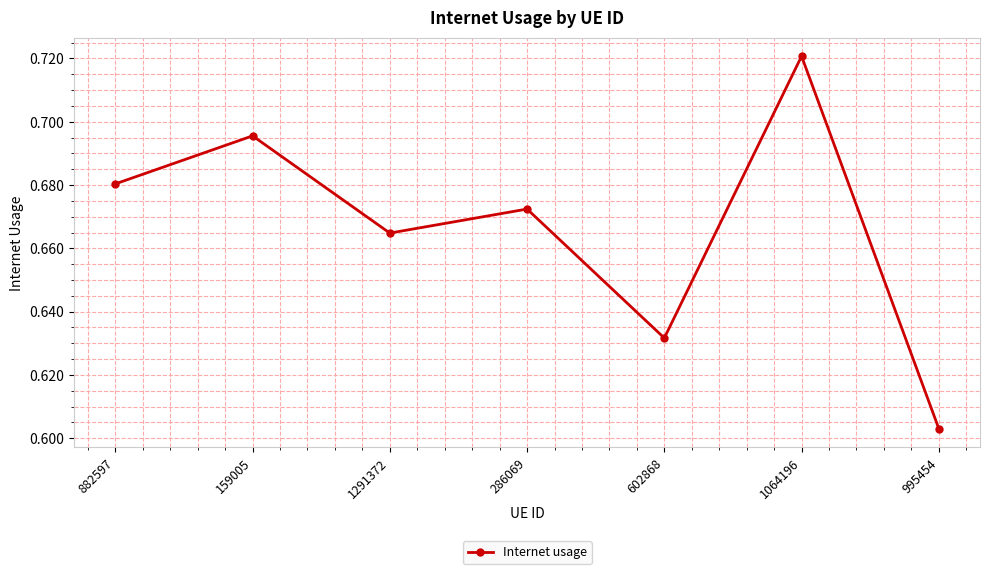

What is the difference between the maximum and second lowest values?

0.1